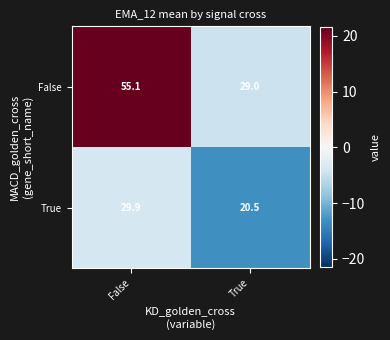

What is the difference between the maximum and minimum values in the True series?

9.4